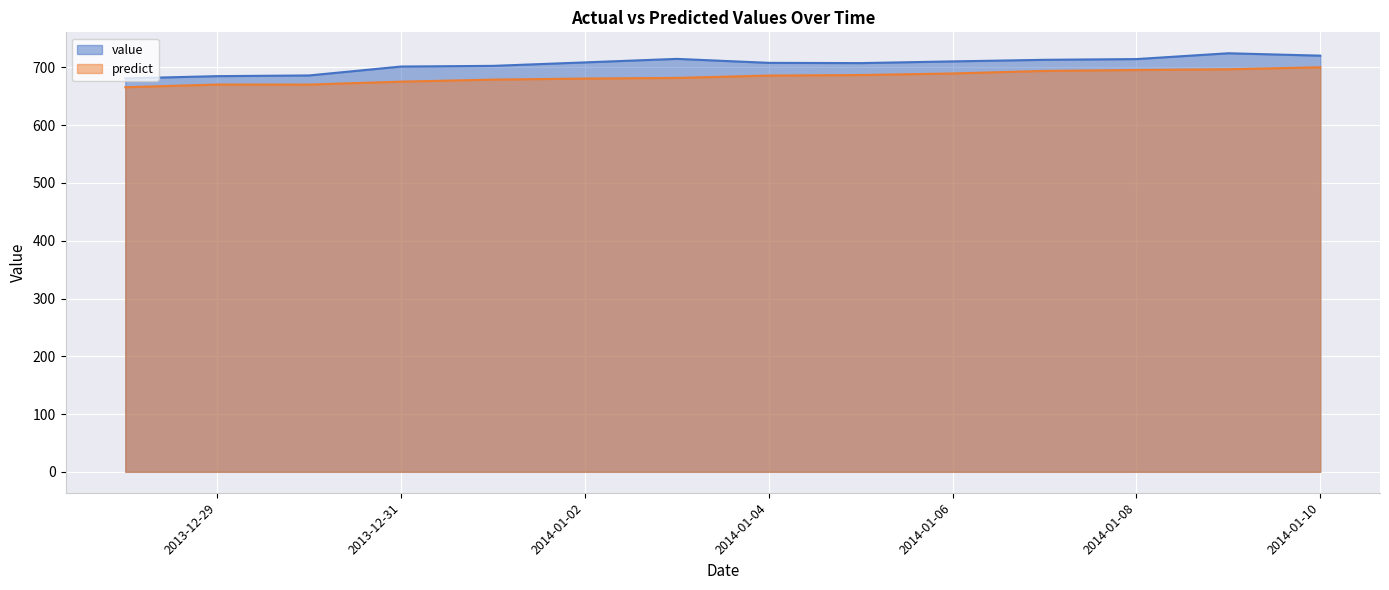

What is the sum of all value values?

9878.9